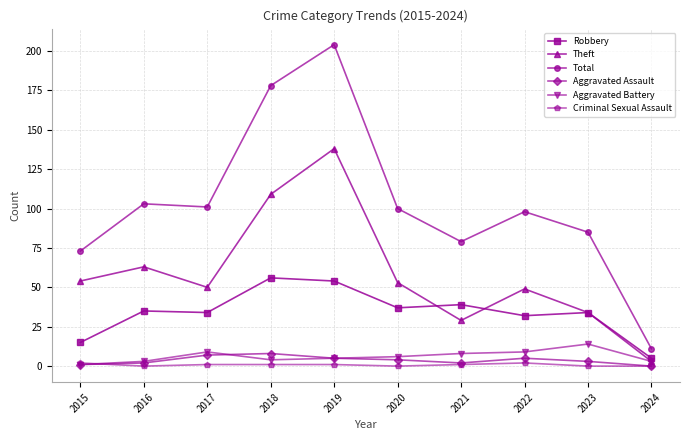

Reading left to right, list all the values displayed in this chart.

Robbery: 15	35	34	56	54	37	39	32	34	5
Theft: 54	63	50	109	138	53	29	49	34	3
Total: 73	103	101	178	204	100	79	98	85	11
Aggravated Assault: 1	2	7	8	5	4	2	5	3	0
Aggravated Battery: 1	3	9	4	5	6	8	9	14	3
Criminal Sexual Assault: 2	0	1	1	1	0	1	2	0	0